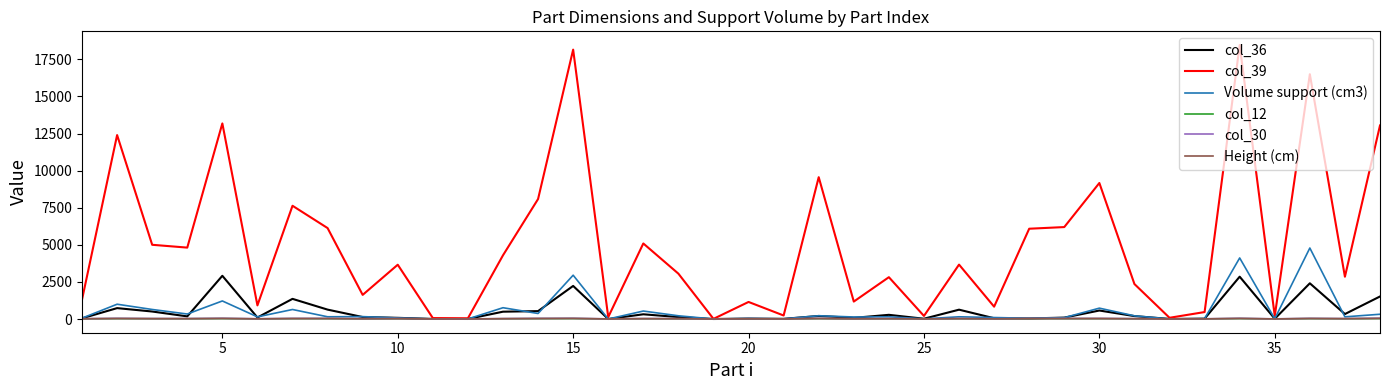

In col_30, how many points are lower than both neighbors (excluding endpoints)?

13